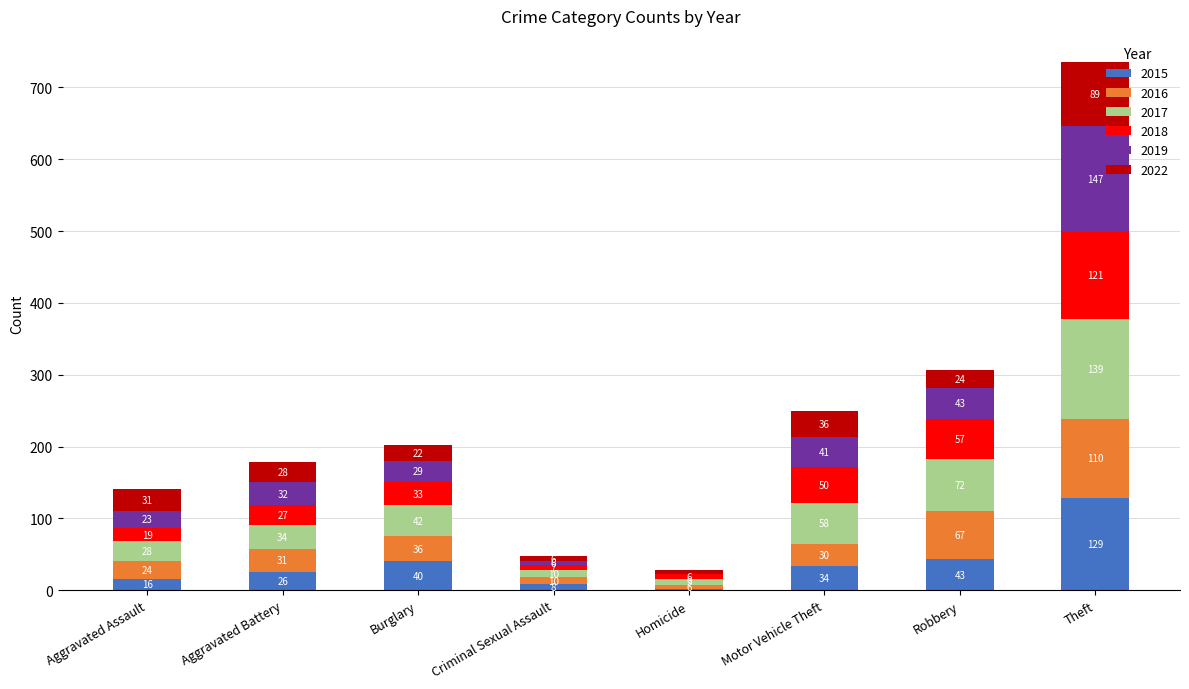

How many categories are shown in the chart?

8